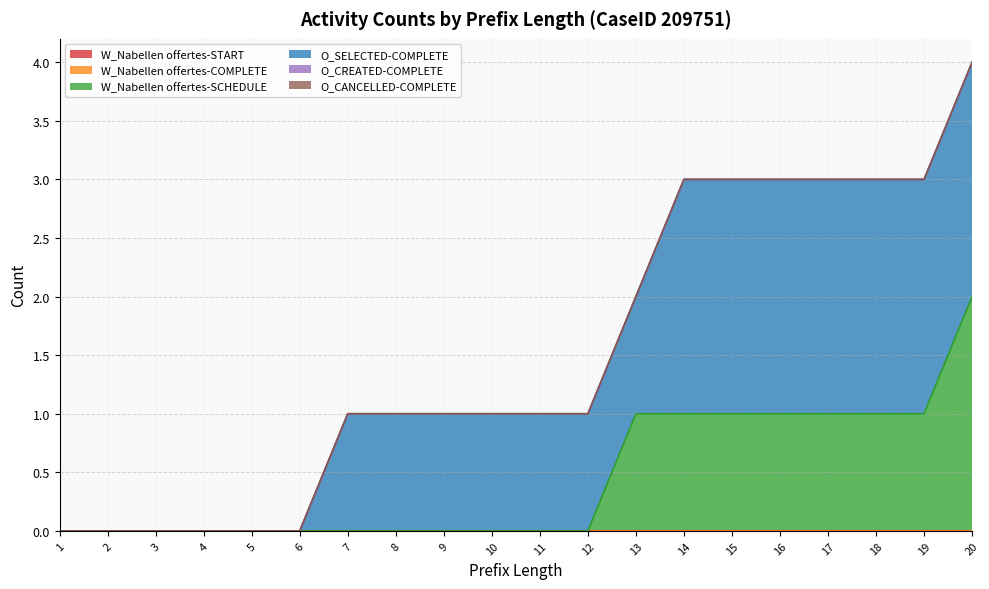

True or false: W_Nabellen offertes-START and W_Nabellen offertes-COMPLETE cross at least once.

False